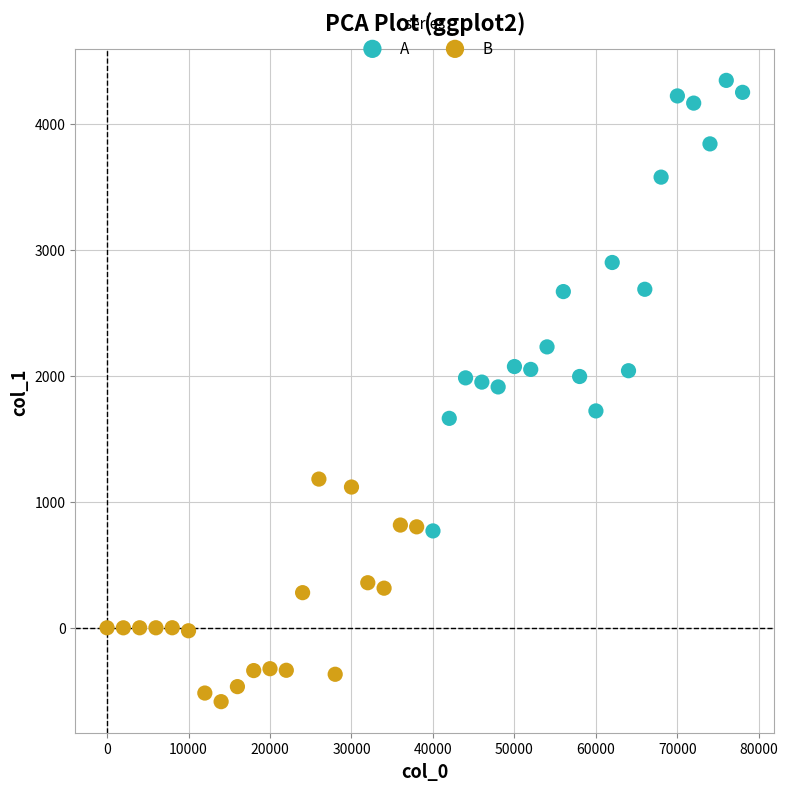

Which series has the widest spread of Y values?

A